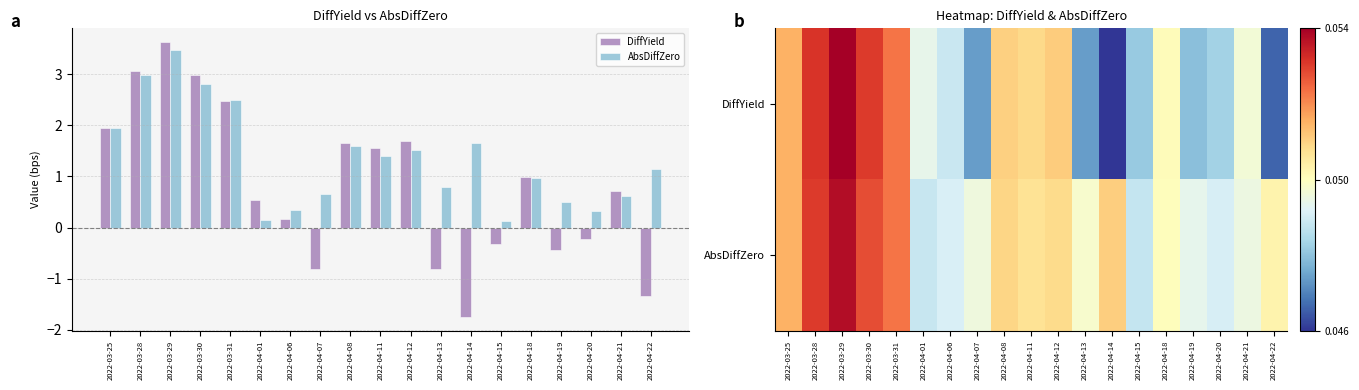

What is the value of the AbsDiffZero bar at the 1st from the left?

2.0